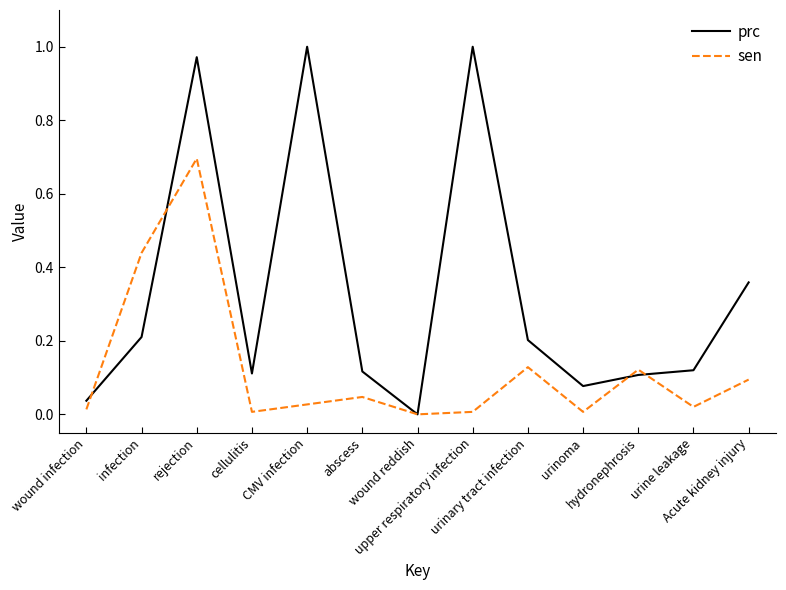

List the series in order of their overall mean, lowest first.

sen, prc